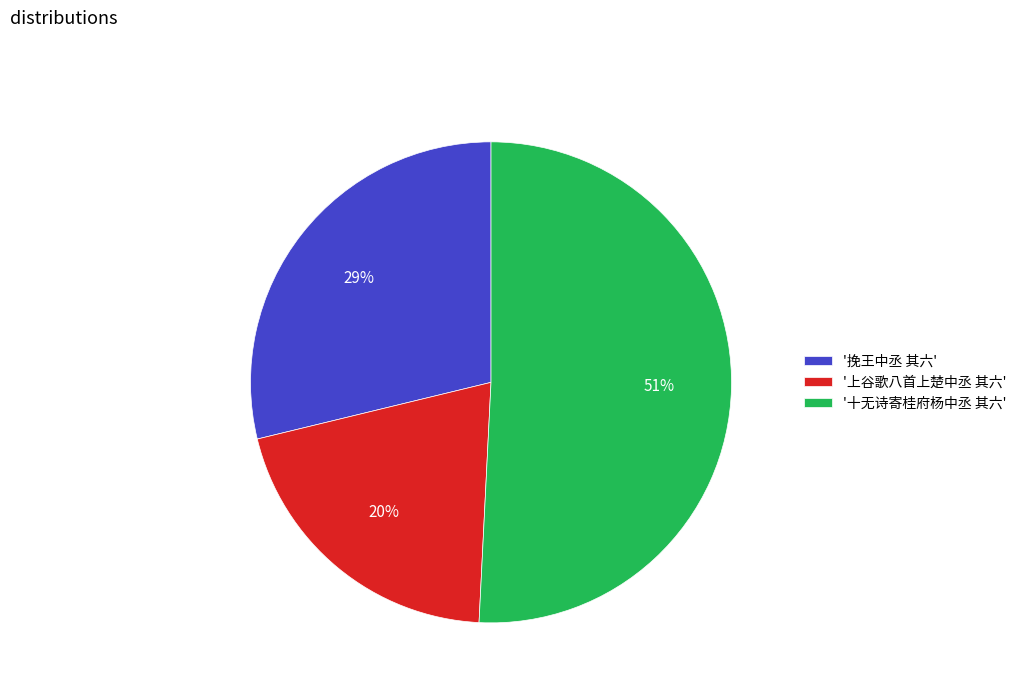

How many slices are in this pie chart?

3